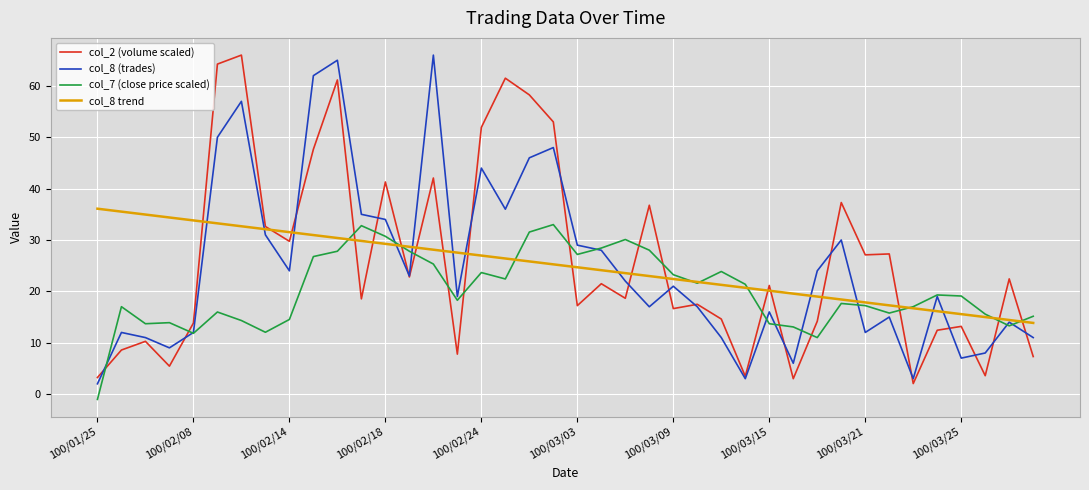

What are all the series names shown in the legend?

col_2 (volume scaled), col_8 (trades), col_7 (close price scaled), col_8 trend